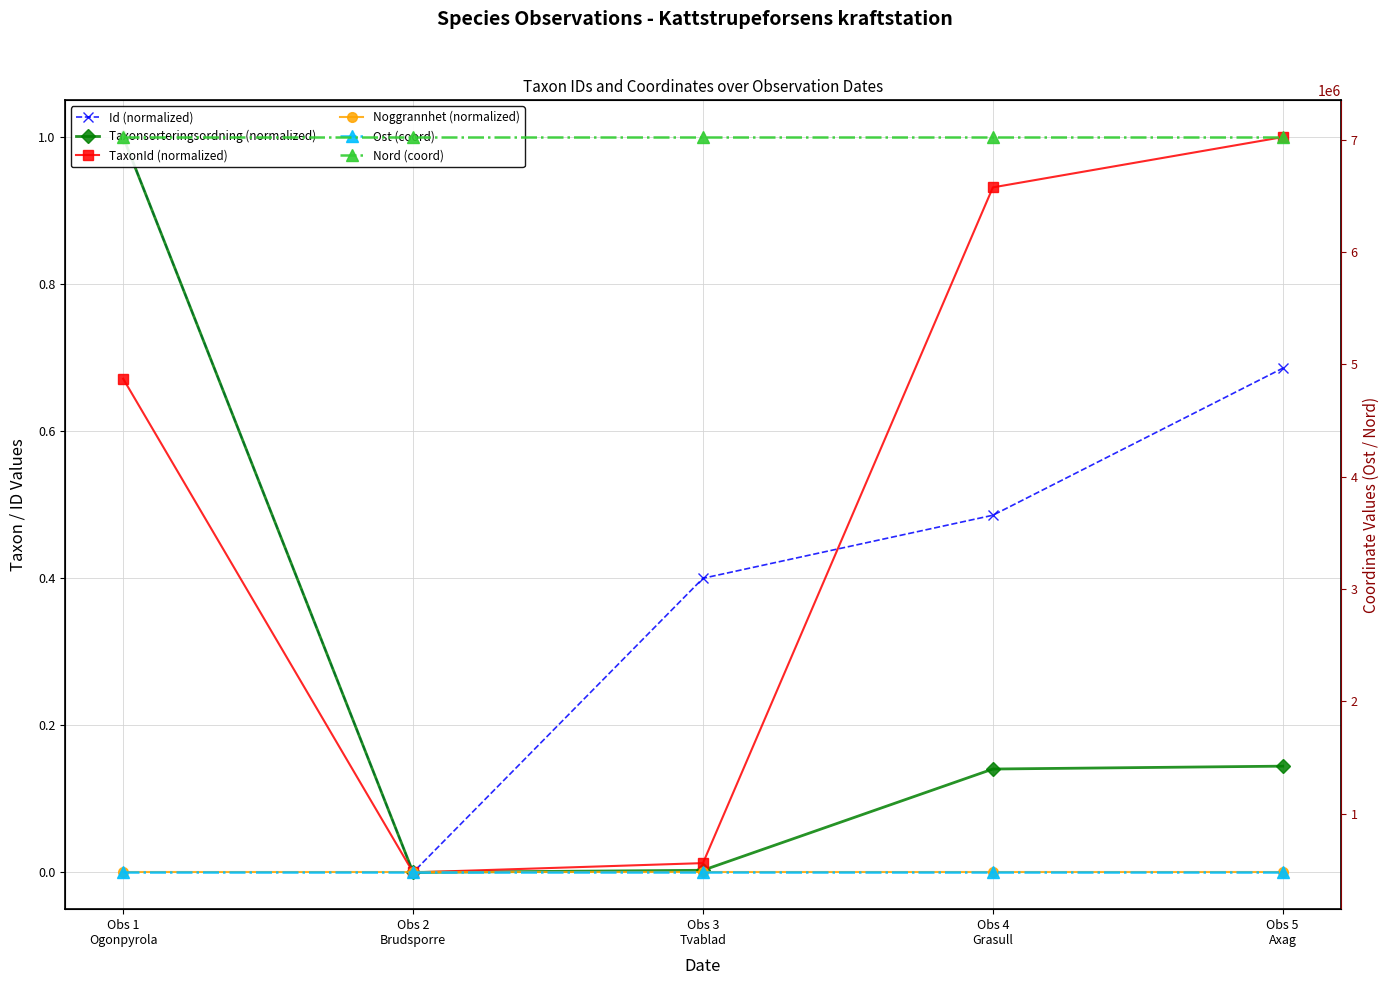

Reading left to right, transcribe all the data shown in this chart.

Id (normalized): 1.0	0.0	0.4	0.5	0.7
Taxonsorteringsordning (normalized): 1.0	0.0	0.0	0.1	0.1
TaxonId (normalized): 0.7	0.0	0.0	0.9	1.0
Noggrannhet (normalized): 0.0	0.0	0.0	0.0	0.0
Ost (coord): 478258.4	478258.4	478258.4	478258.4	478258.4
Nord (coord): 7022705.4	7022705.4	7022705.4	7022705.4	7022705.4